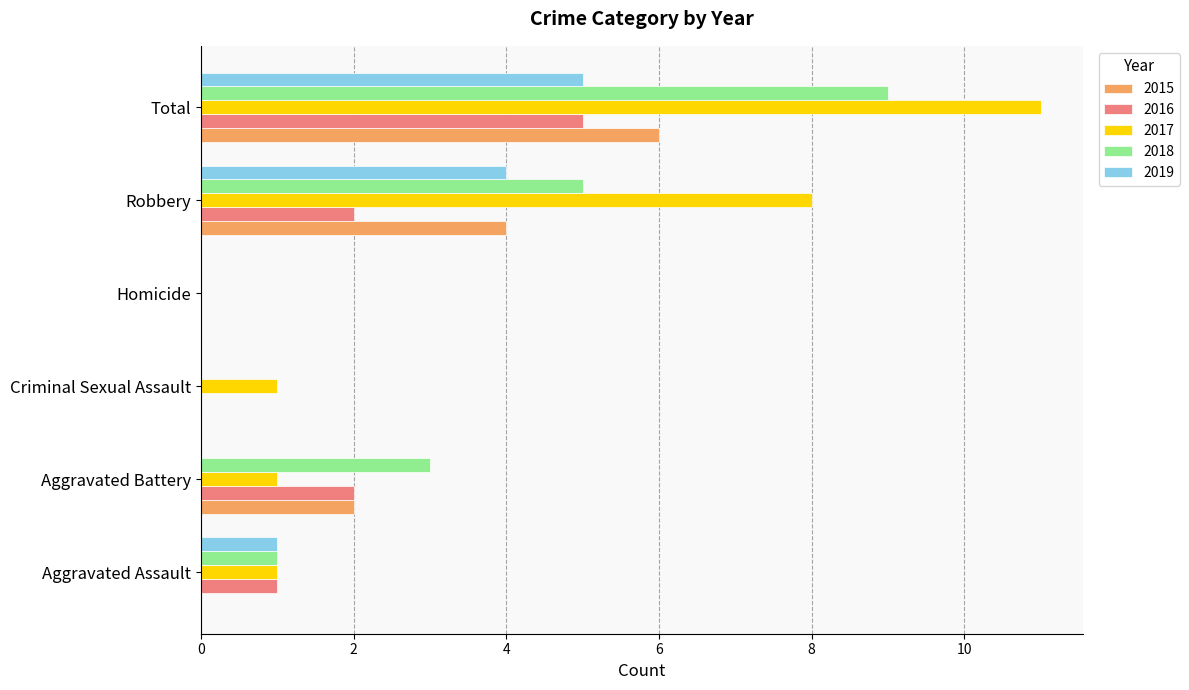

Is the value of 2019 at Aggravated Battery greater than the value of 2018 at Total?

No